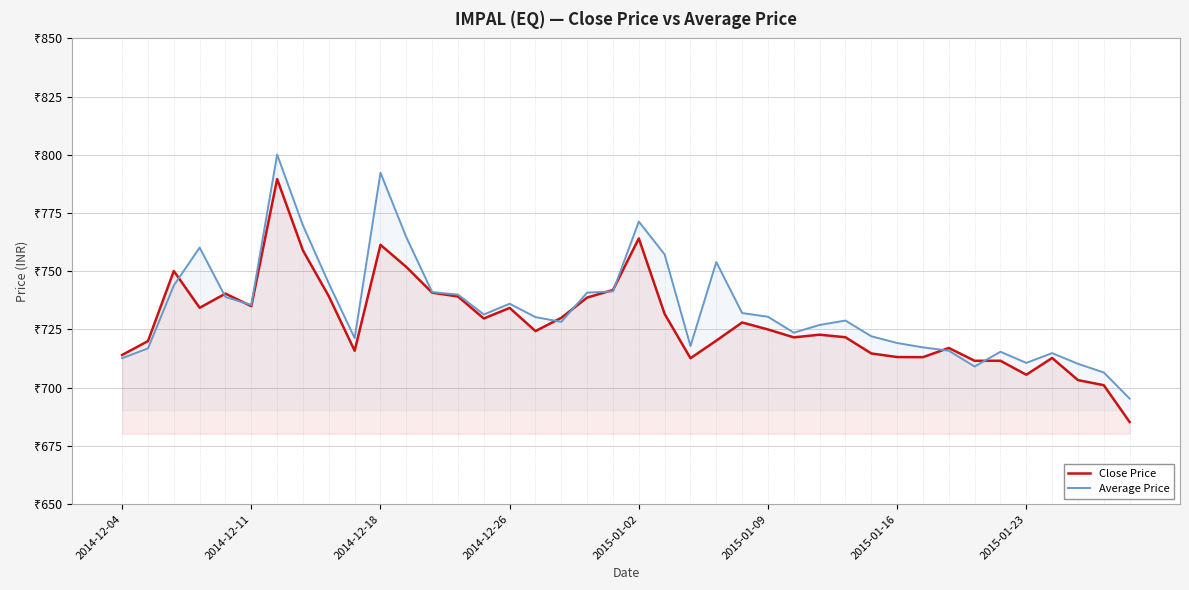

What are all the series names shown in the legend?

Close Price, Average Price